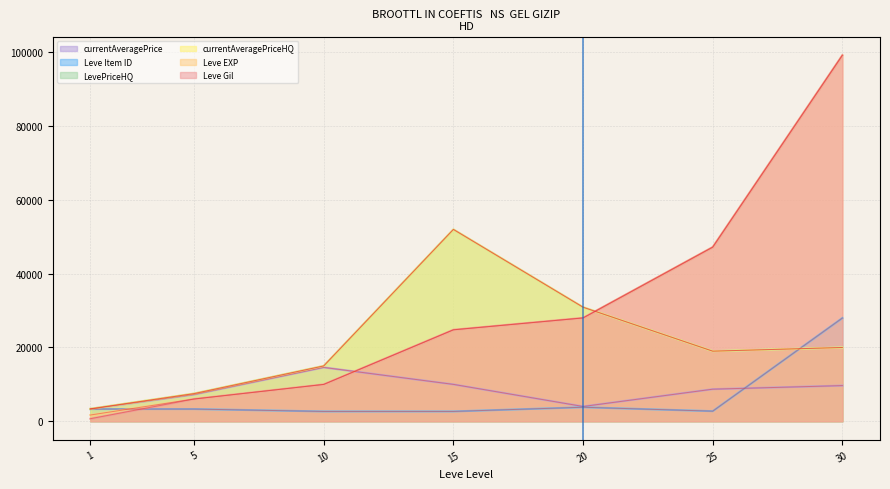

Which category has the highest value across all series?

30